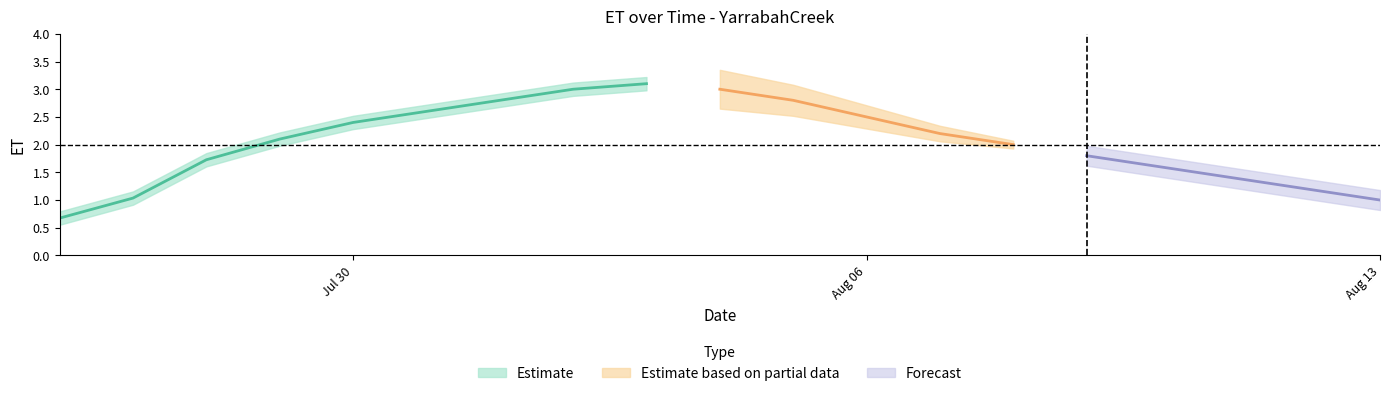

The chart shows a value of 3.7 at 2001-08-01. True or false?

False